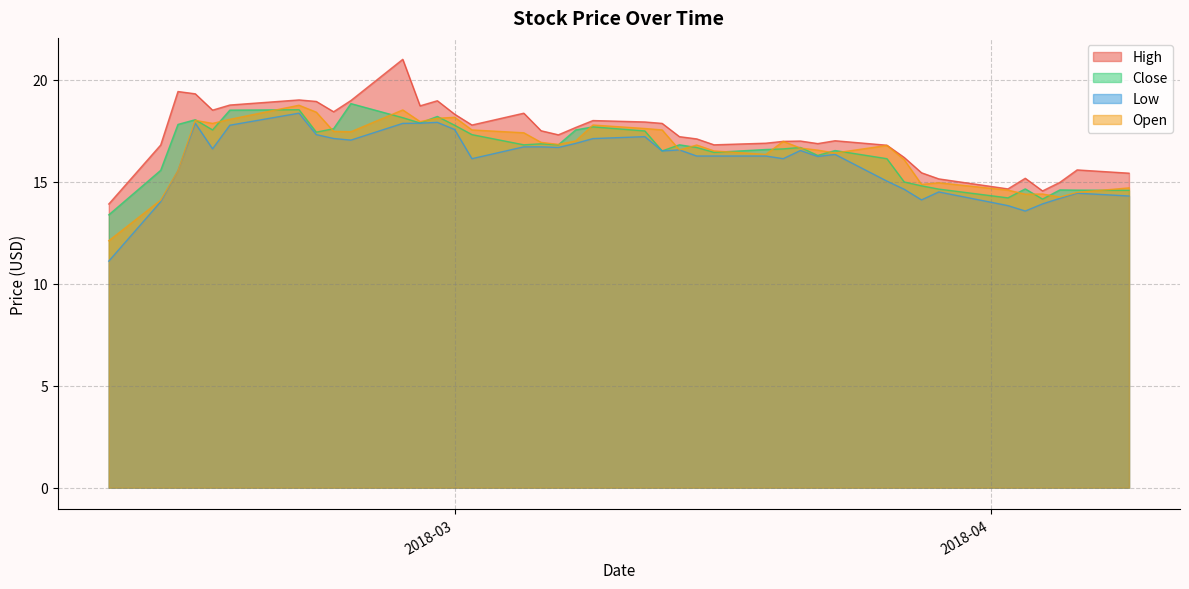

True or false: High and Close intersect in this chart.

False